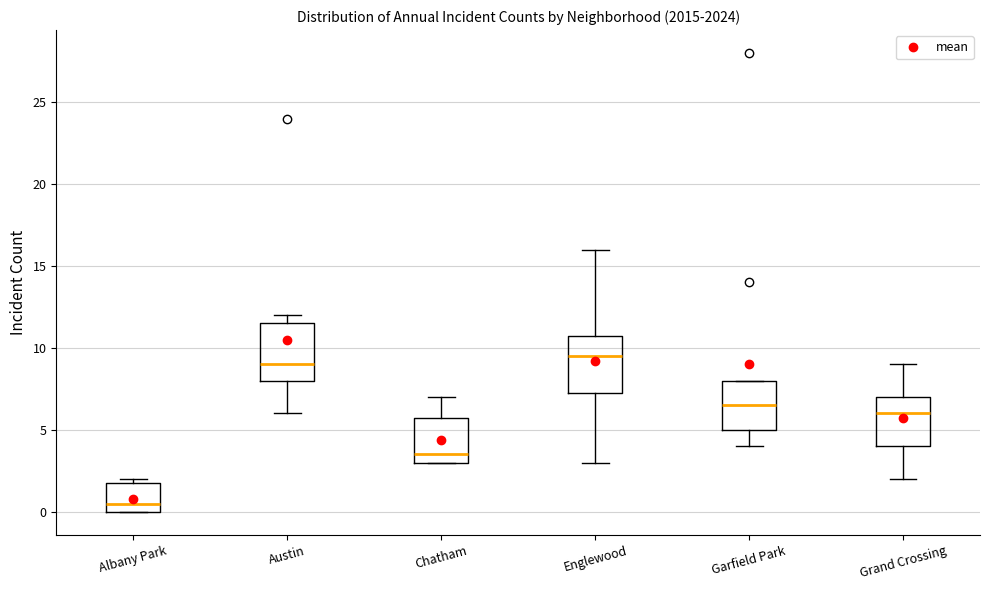

Reading left to right, read every box against the y-axis: the position of its median line, the range the box covers, and the ends of its whiskers. The values are not printed on the chart, so give them approximately, as read against the axis.

Albany Park: median 0.5, box 0.0 to 2.0, whiskers 0.0 to 2.0 (just above the box's upper edge)
Austin: median 9.0, box 8.0 to 11.5, whiskers 6.0 to 12.0
Chatham: median 3.5, box 3.0 to 6.0, whiskers 3.0 to 7.0
Englewood: median 9.5, box 7.5 to 11.0, whiskers 3.0 to 16.0
Garfield Park: median 6.5, box 5.0 to 8.0, whiskers 4.0 to 8.0
Grand Crossing: median 6.0, box 4.0 to 7.0, whiskers 2.0 to 9.0